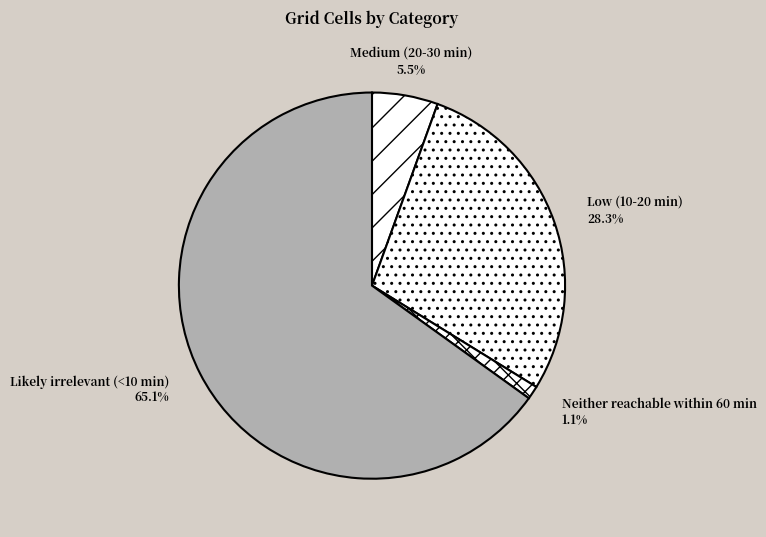

Between Low (10-20 min) and Neither reachable within 60 min, which is larger?

Low (10-20 min)